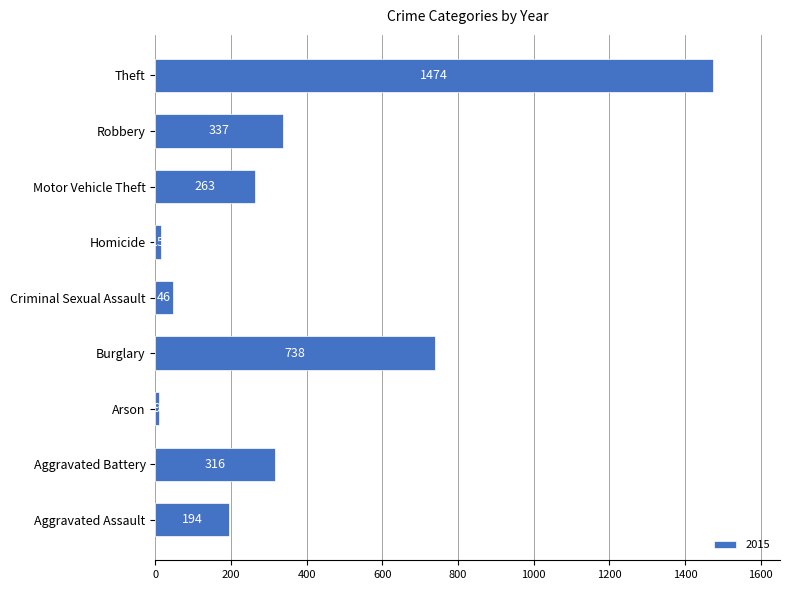

Are the bars horizontal?

Yes